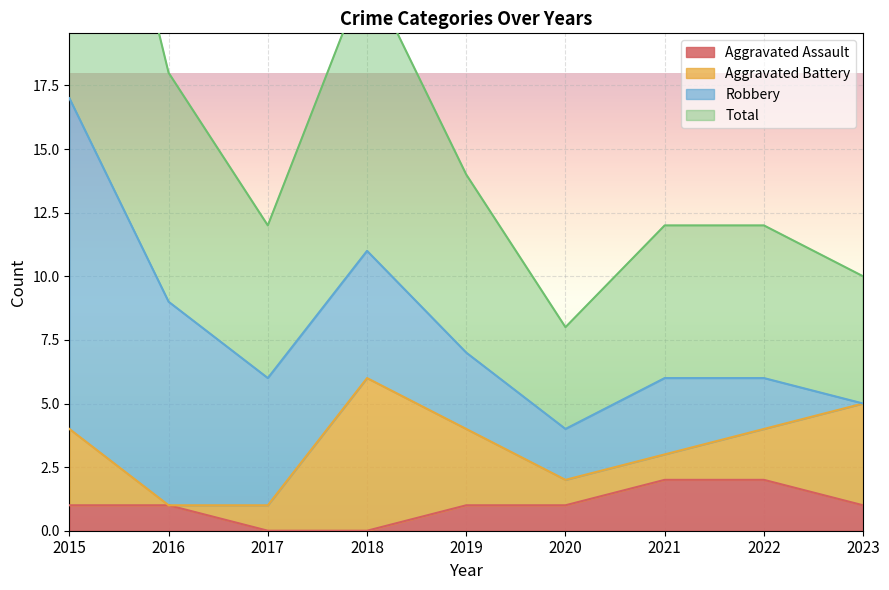

What is the value of the Total point at the 5th from the left?

7